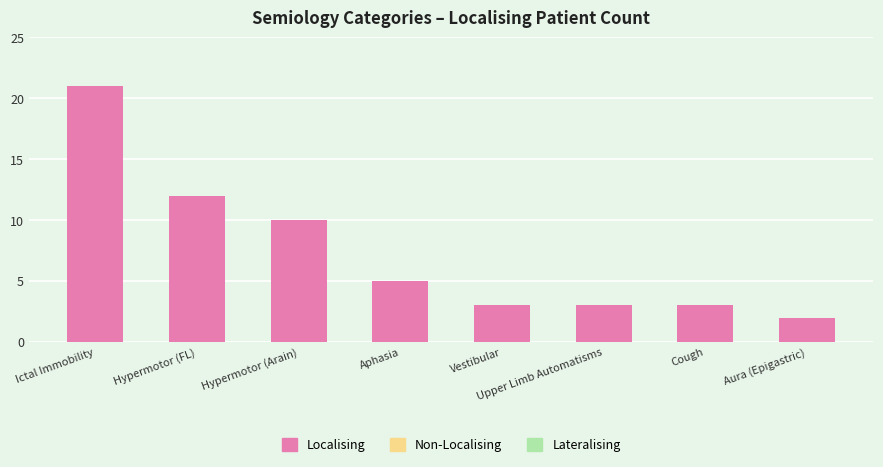

True or false: the data shows 2 at Aura (Epigastric).

True